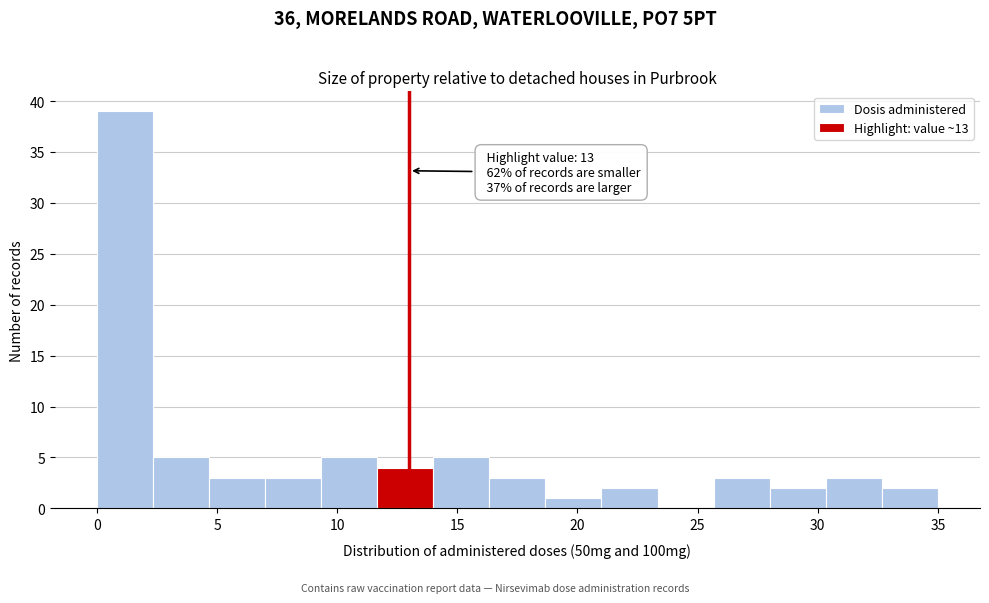

Which range on the x-axis has the tallest bar?

0.0 to 2.5